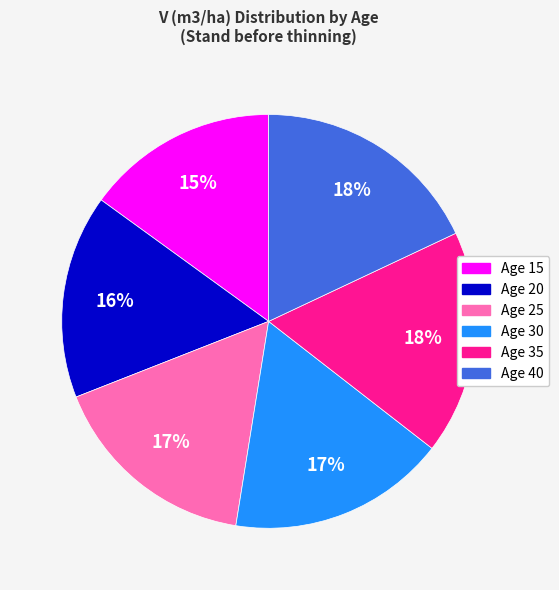

Does any single category account for the majority?

No